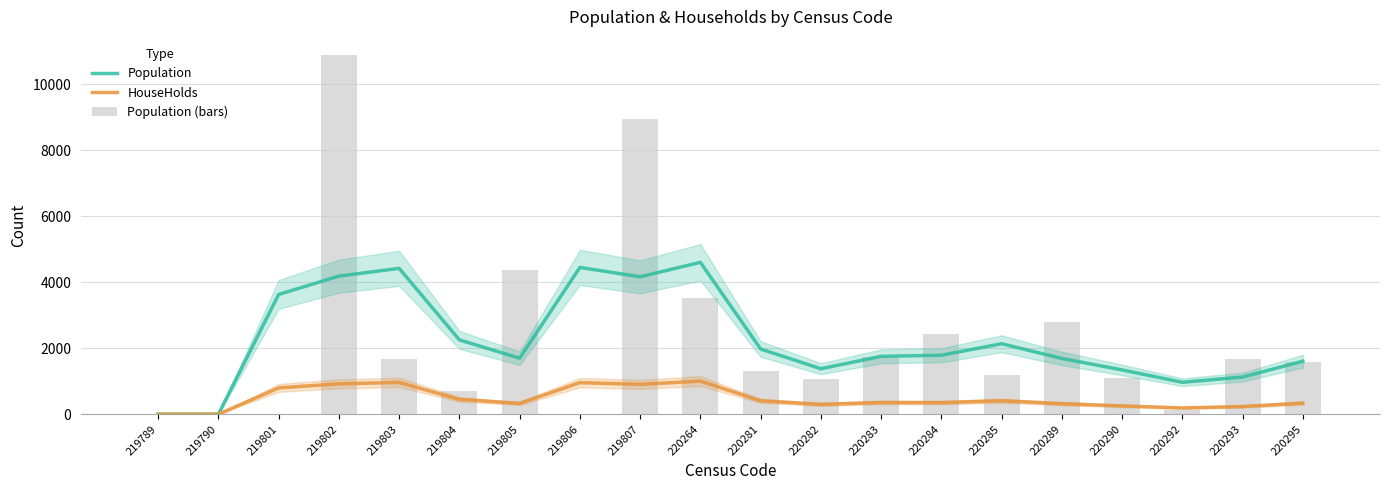

How many categories are shown in the chart?

20